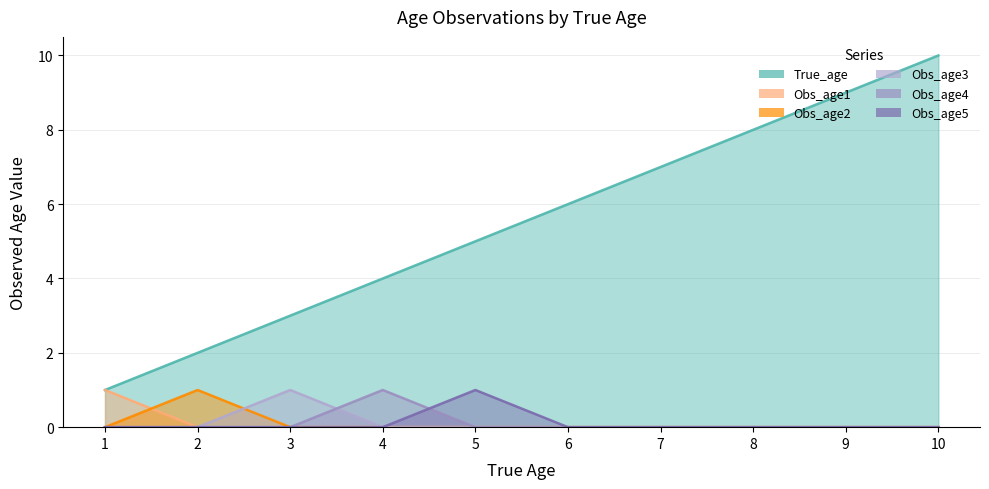

Rank the series at 7 from highest to lowest value.

True_age, Obs_age1, Obs_age2, Obs_age3, Obs_age4, Obs_age5